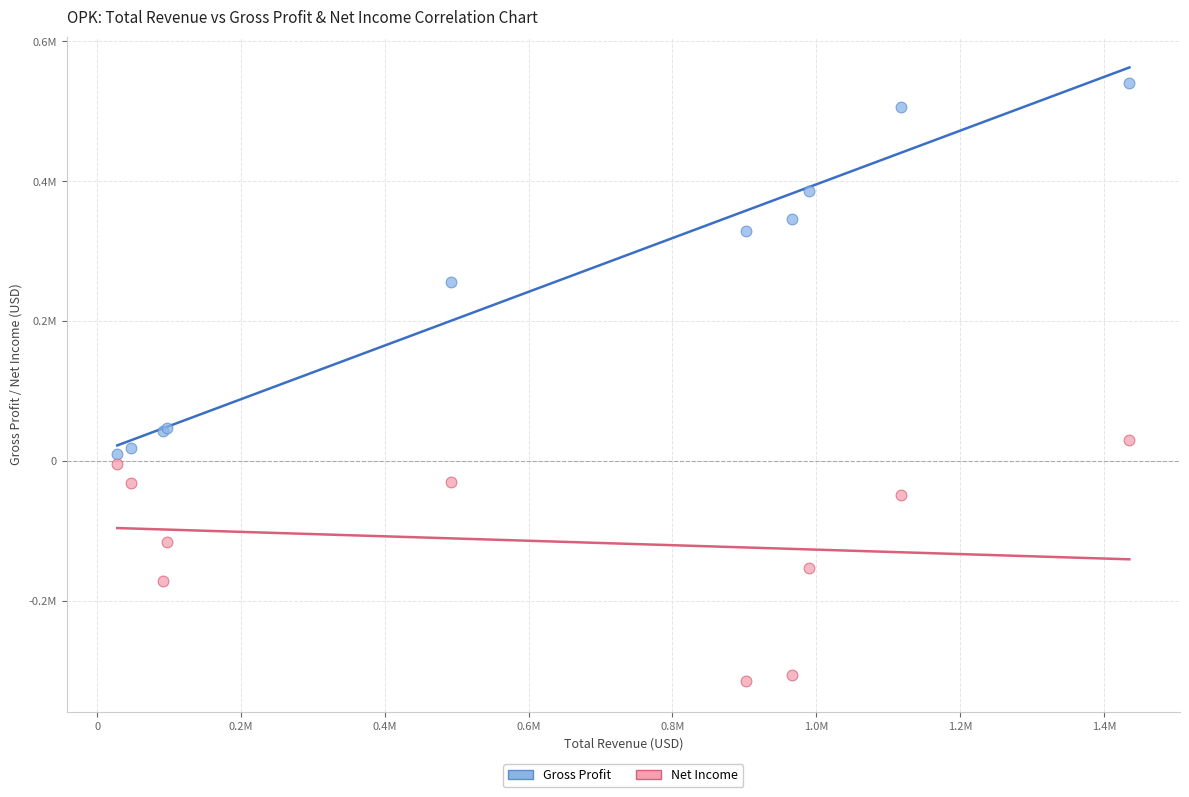

What are all the series names shown in the legend?

Gross Profit, Net Income